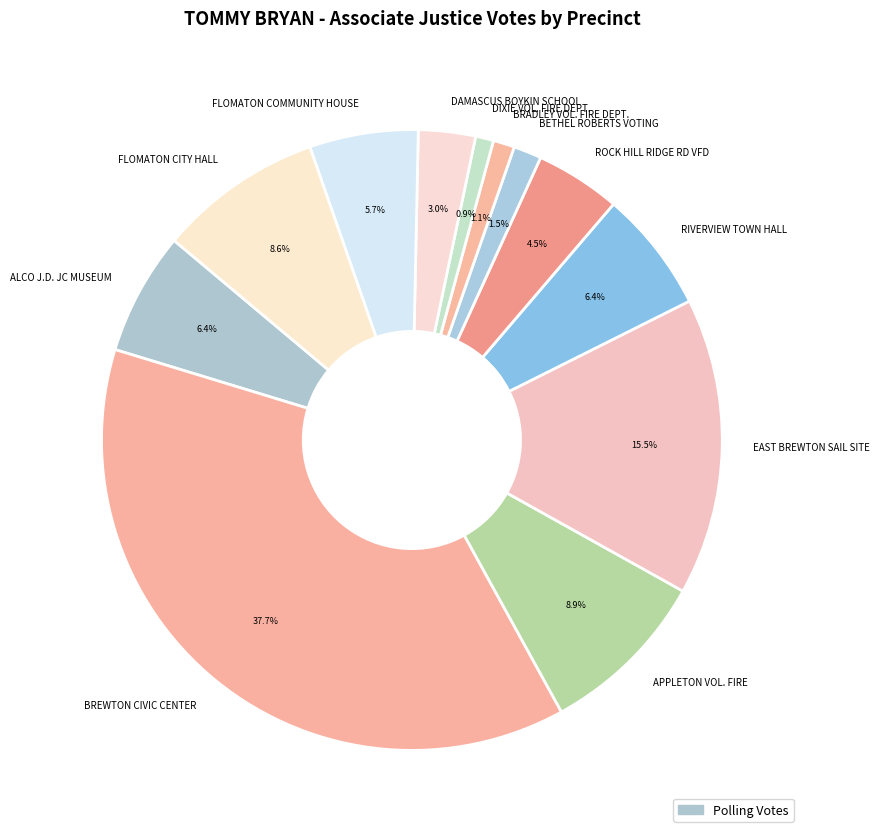

Do DAMASCUS BOYKIN SCHOOL and BREWTON CIVIC CENTER together represent more than half of the pie?

No